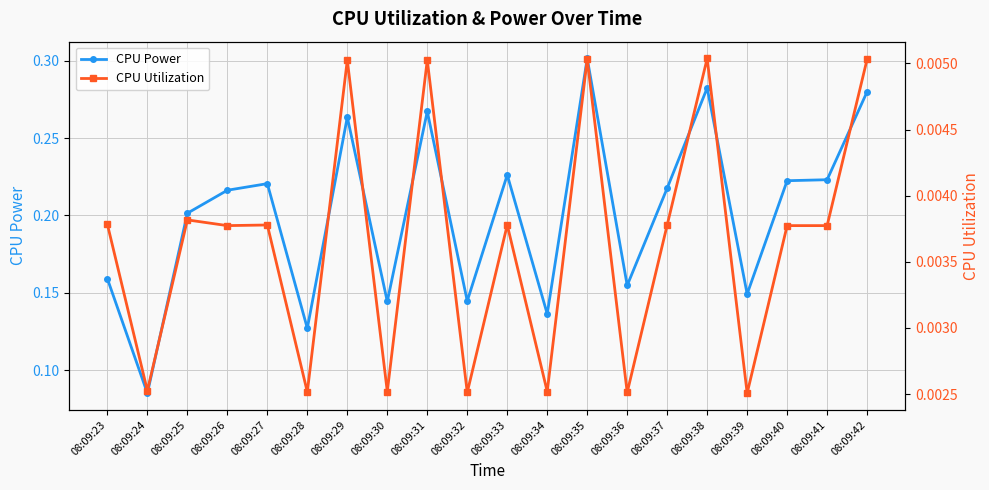

The value of CPU Utilization at 08:09:41 is 0.0. True or false?

True